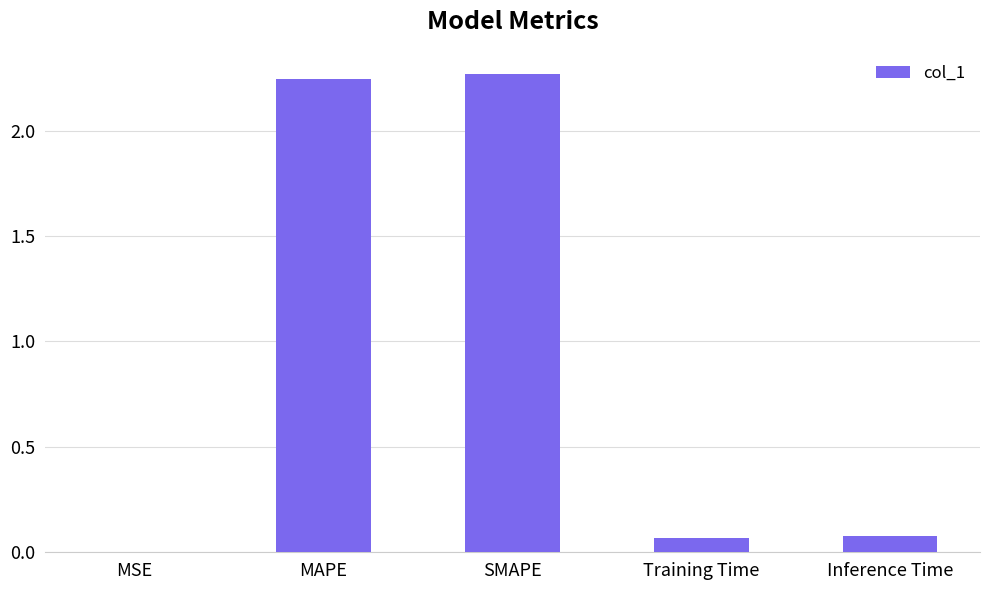

Does the chart contain stacked bars?

No